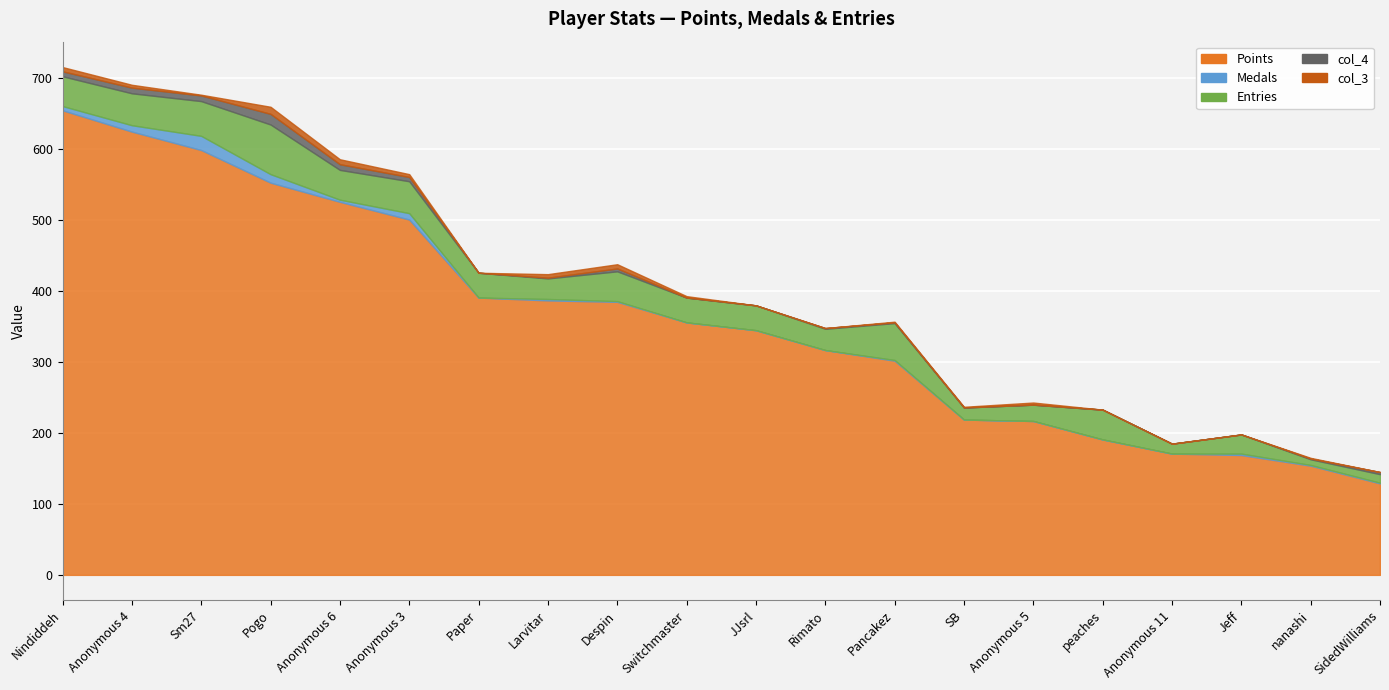

True or false: Medals has more than 0 points higher than both neighbors.

True